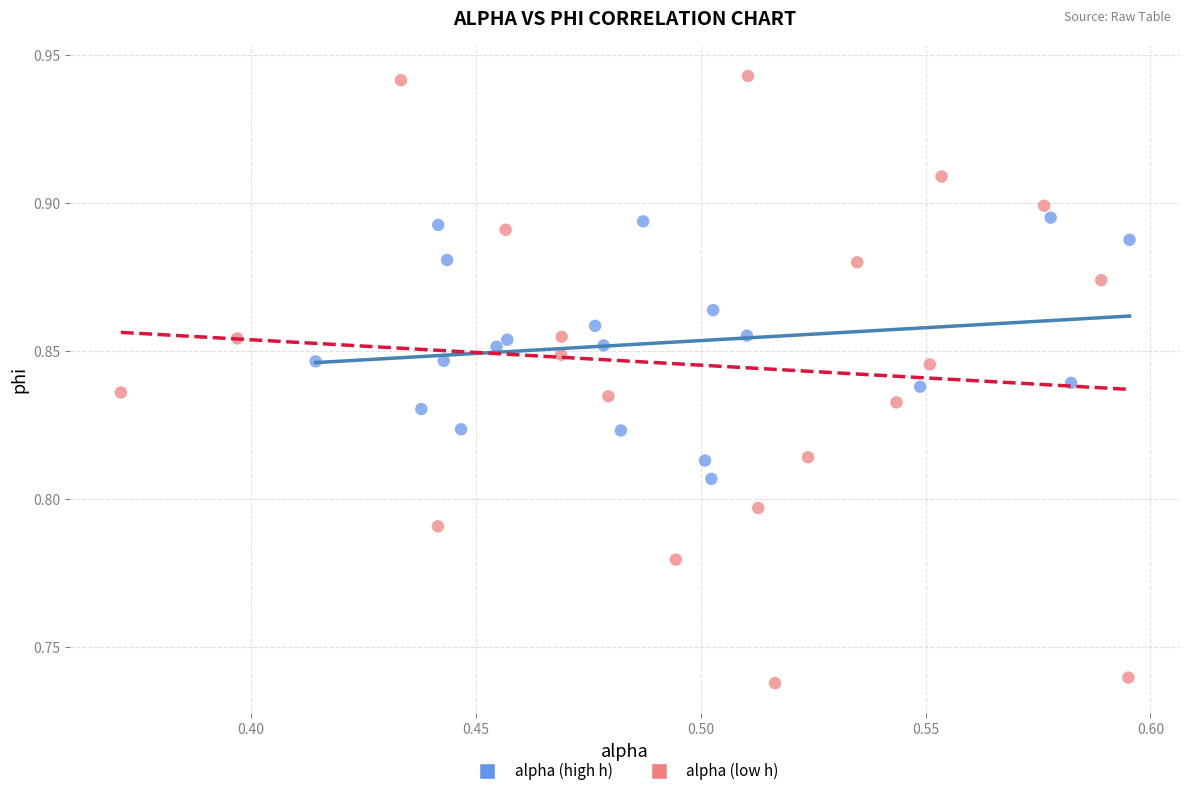

Which series contains the lowest Y value?

alpha (low h)